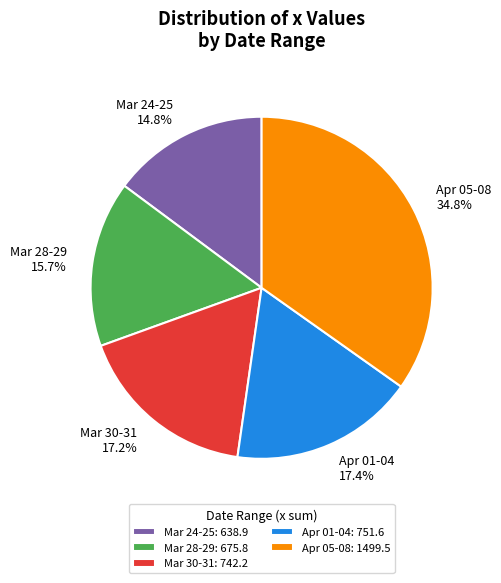

Count the number of slices in the pie.

5